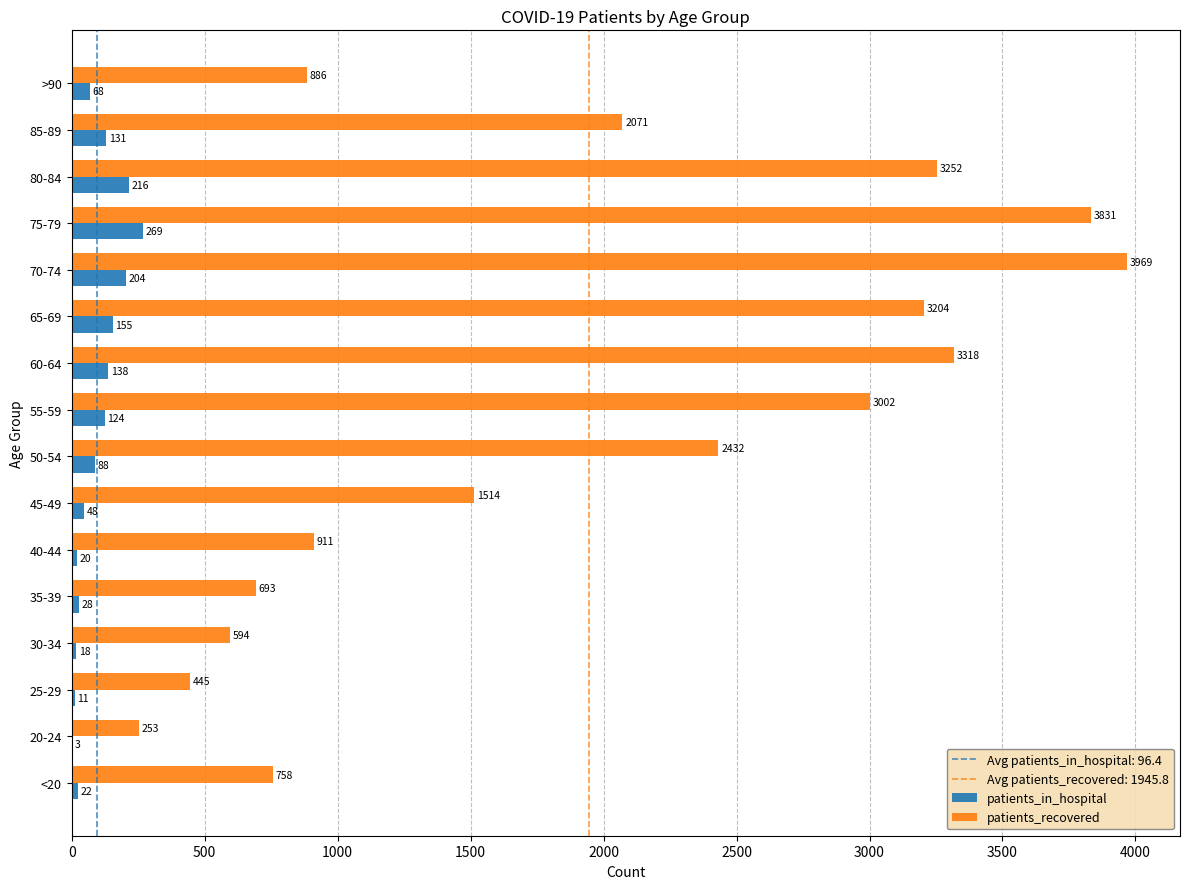

True or false: patients_in_hospital has a value of 20 at 40-44.

True